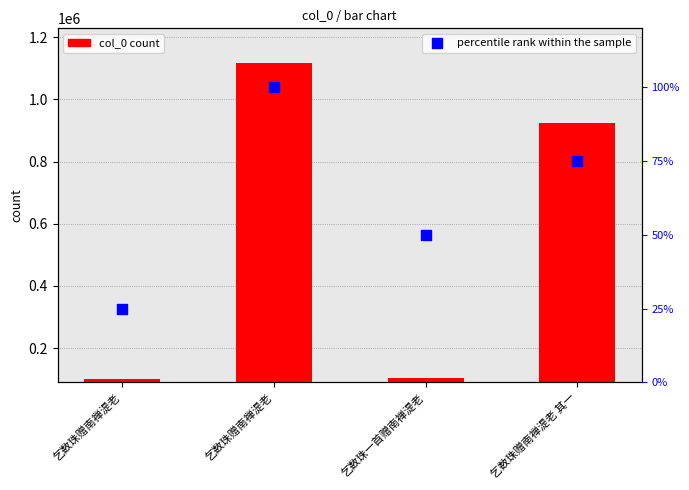

At how many categories does at least one series exceed 122974?

2